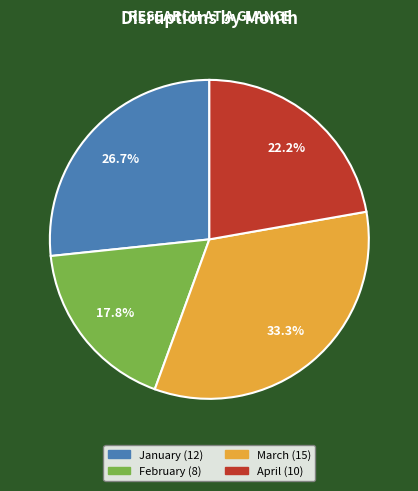

To the nearest percent, what percentage of the pie is February?

18%